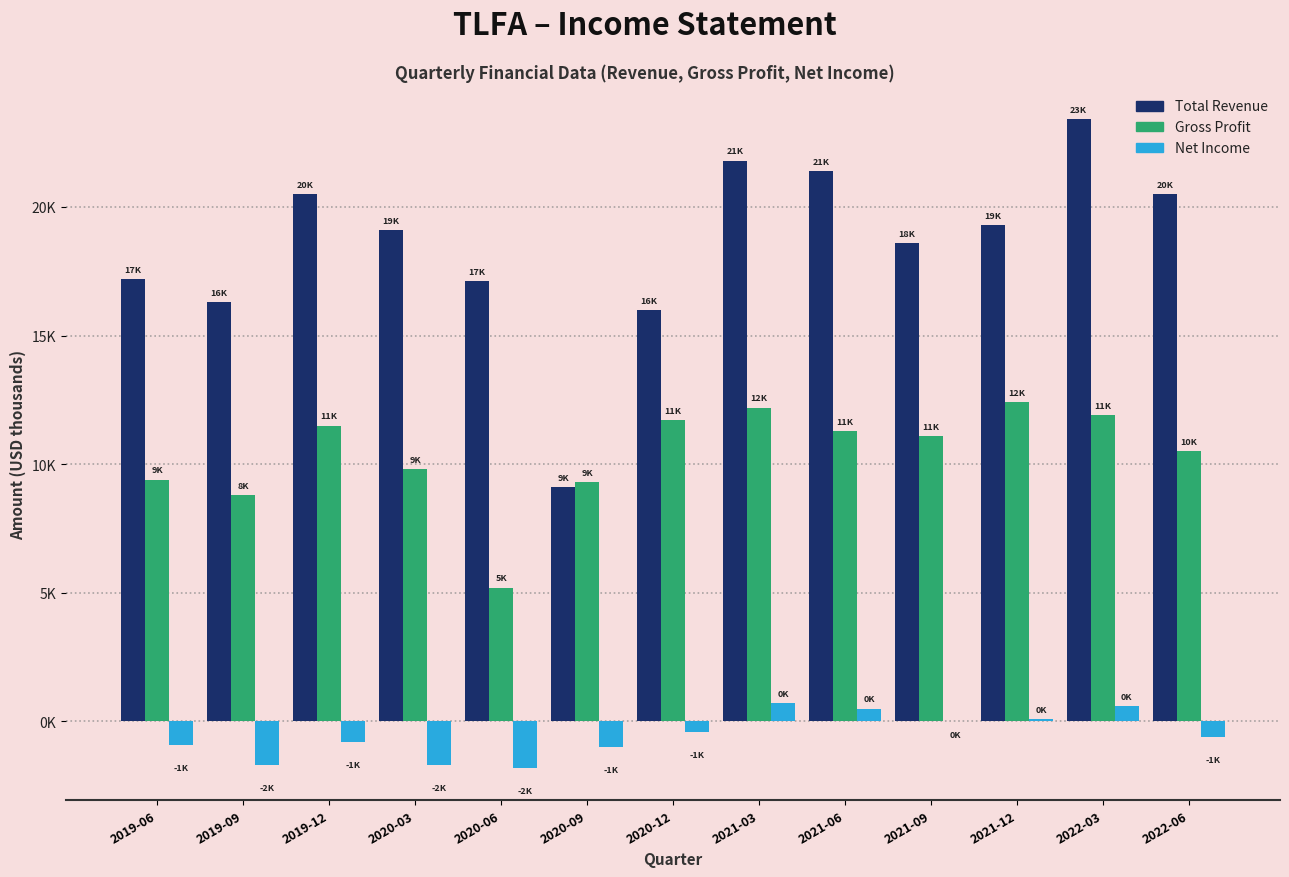

What are all the series names shown in the legend?

Total Revenue, Gross Profit, Net Income